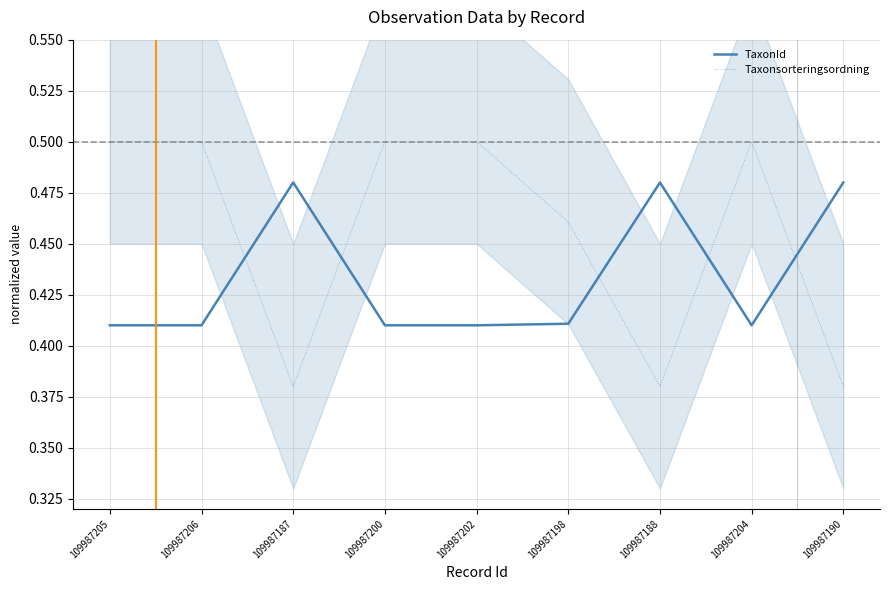

Between 109987205 and 109987187, which series saw the biggest shift?

Taxonsorteringsordning